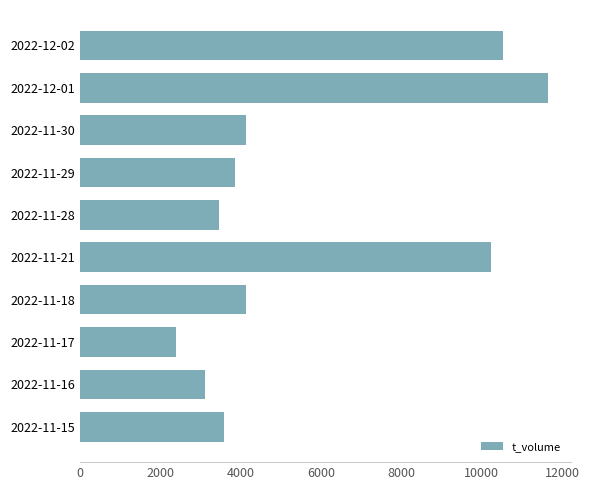

What is the approximate value at 2022-11-30, to the nearest 10?

4140